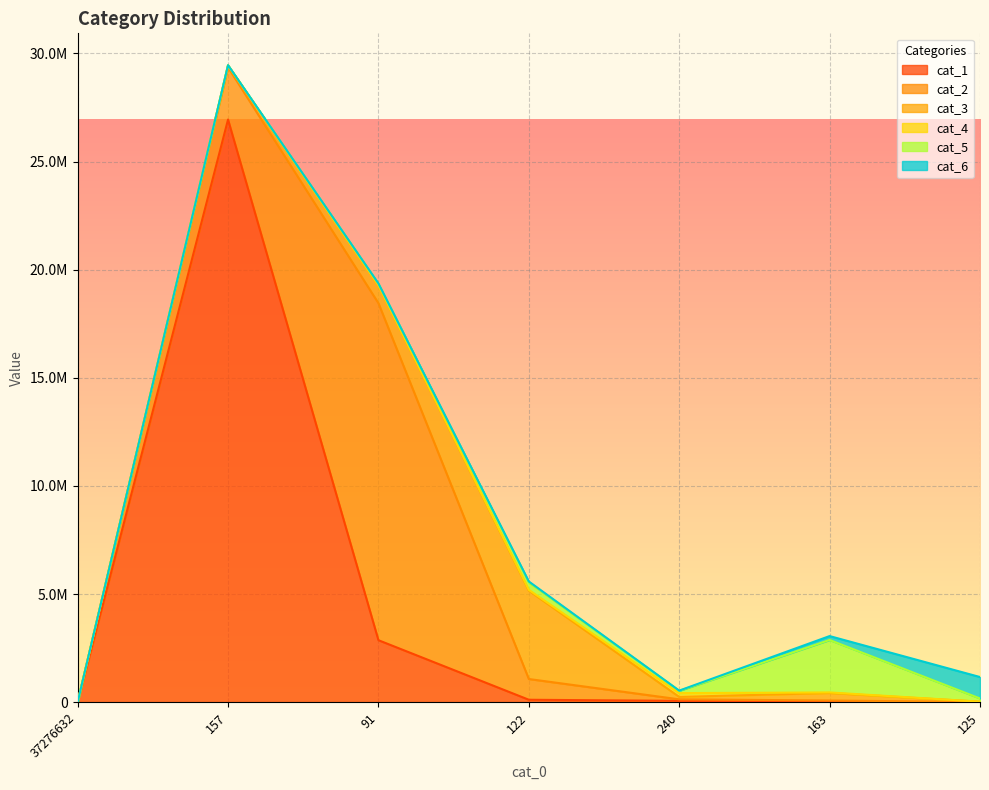

What is the spread (max minus min) of values at 125?

992456